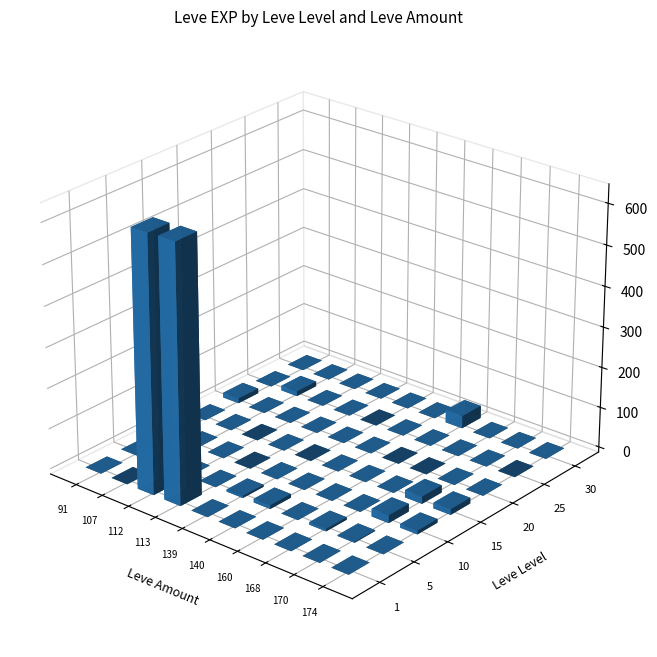

Which label corresponds to the smallest value in the chart?

91